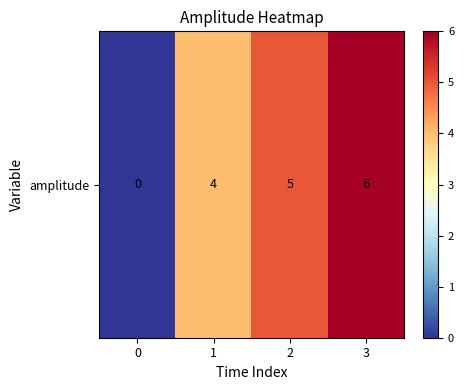

Is it true that the value at 1 is 4?

True